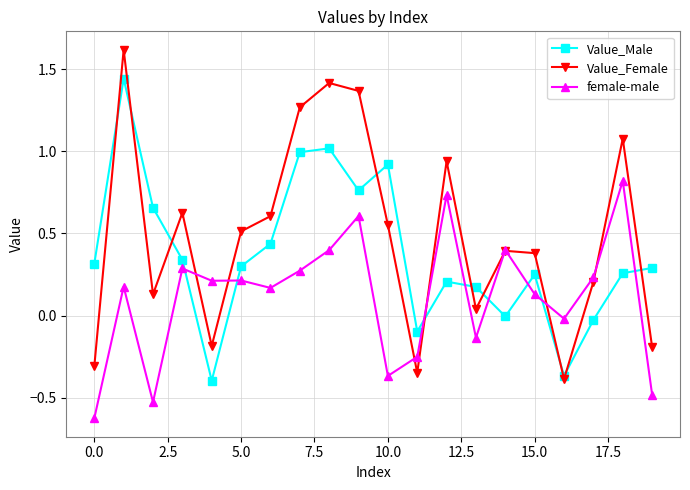

Does the chart display data point markers on the line(s)?

Yes